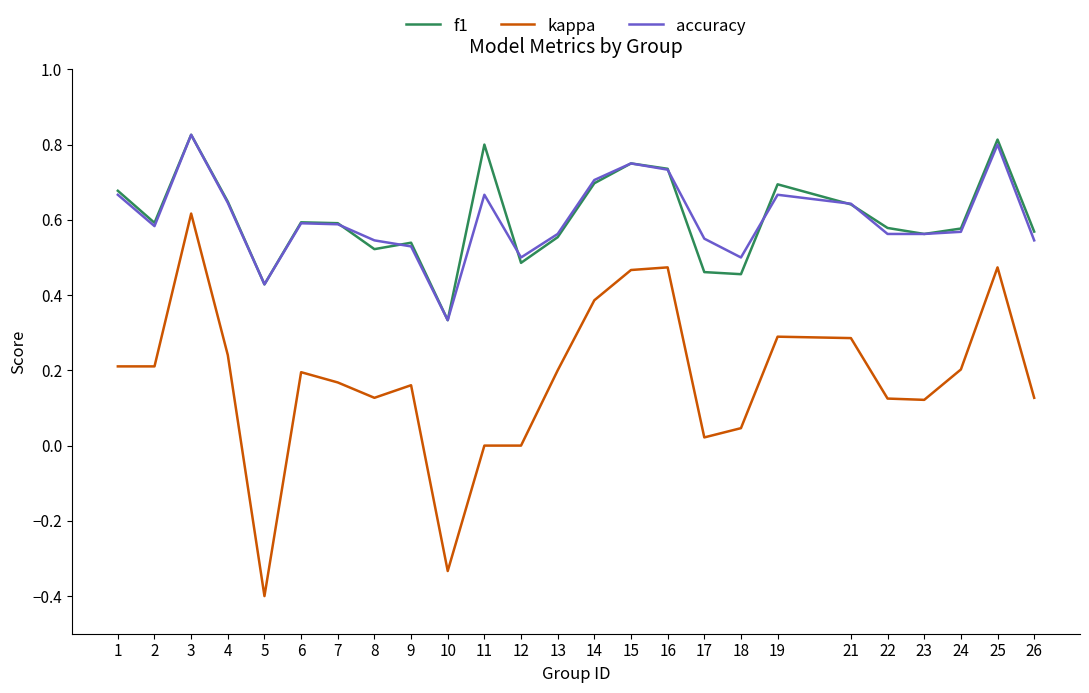

At which category is the sum across all series the highest?

3